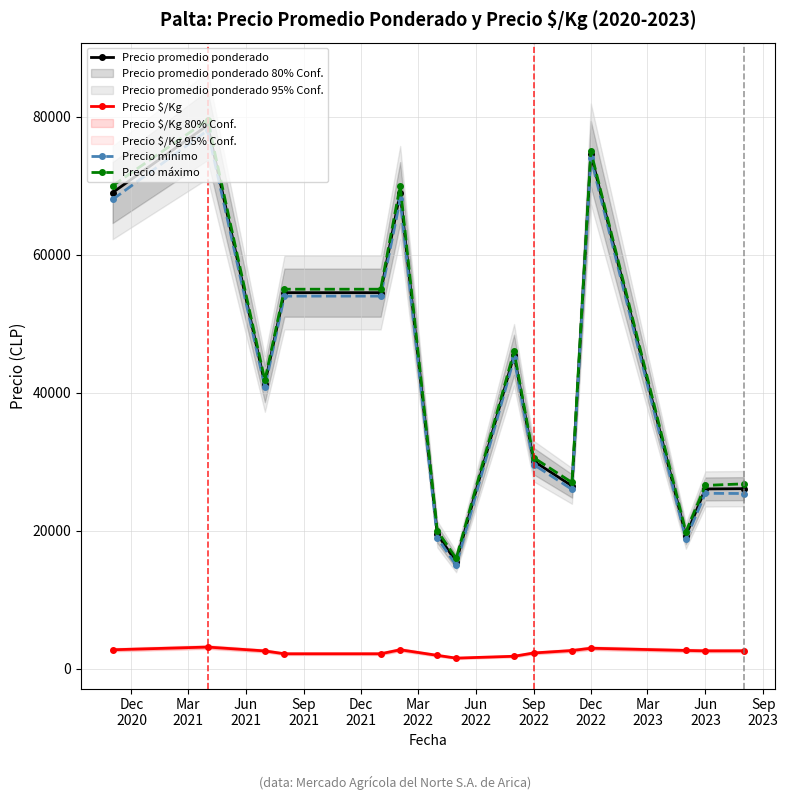

True or false: Precio mínimo has more than 0 interior local peaks.

True